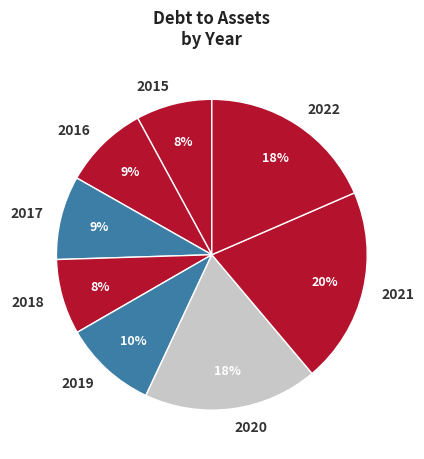

To the nearest percent, what is the combined percentage of 2018 and 2020?

26%